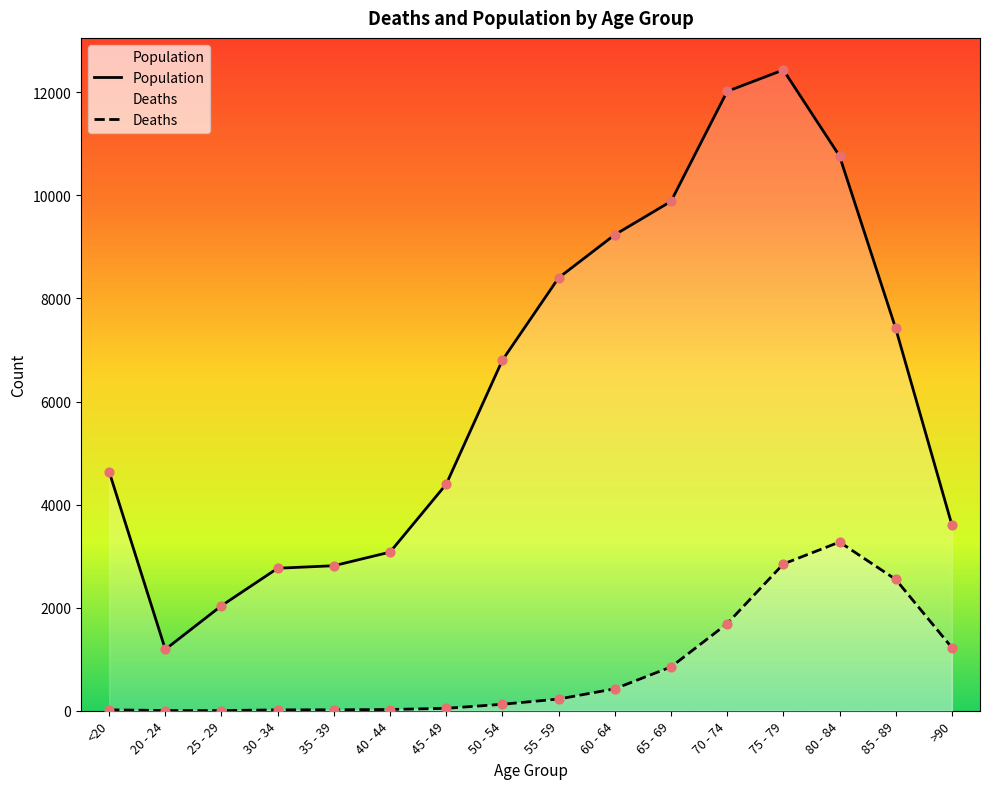

What are all the series names shown in the legend?

Population, Deaths